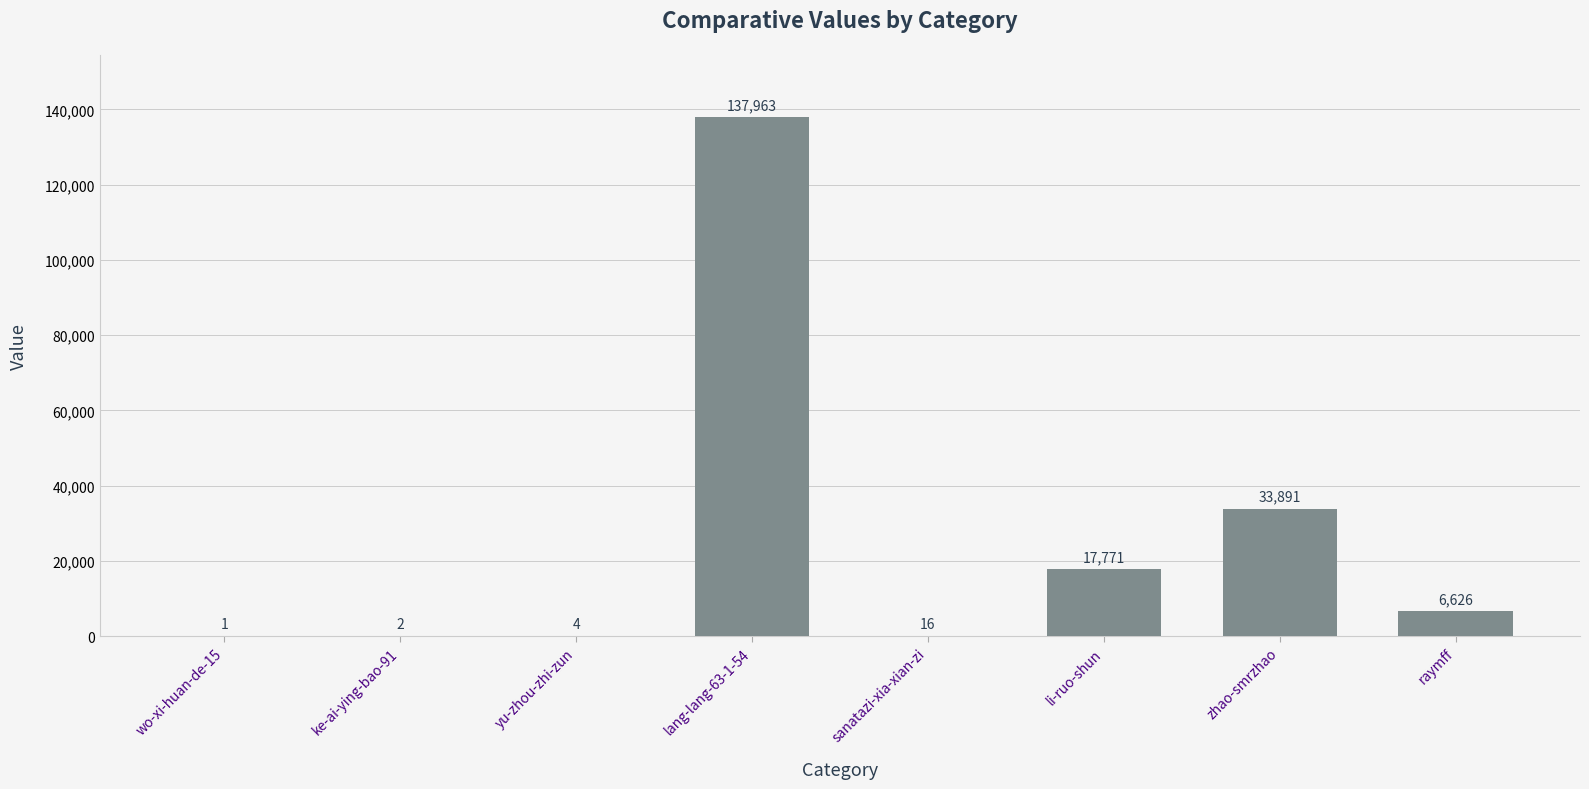

What is the average value?

24534